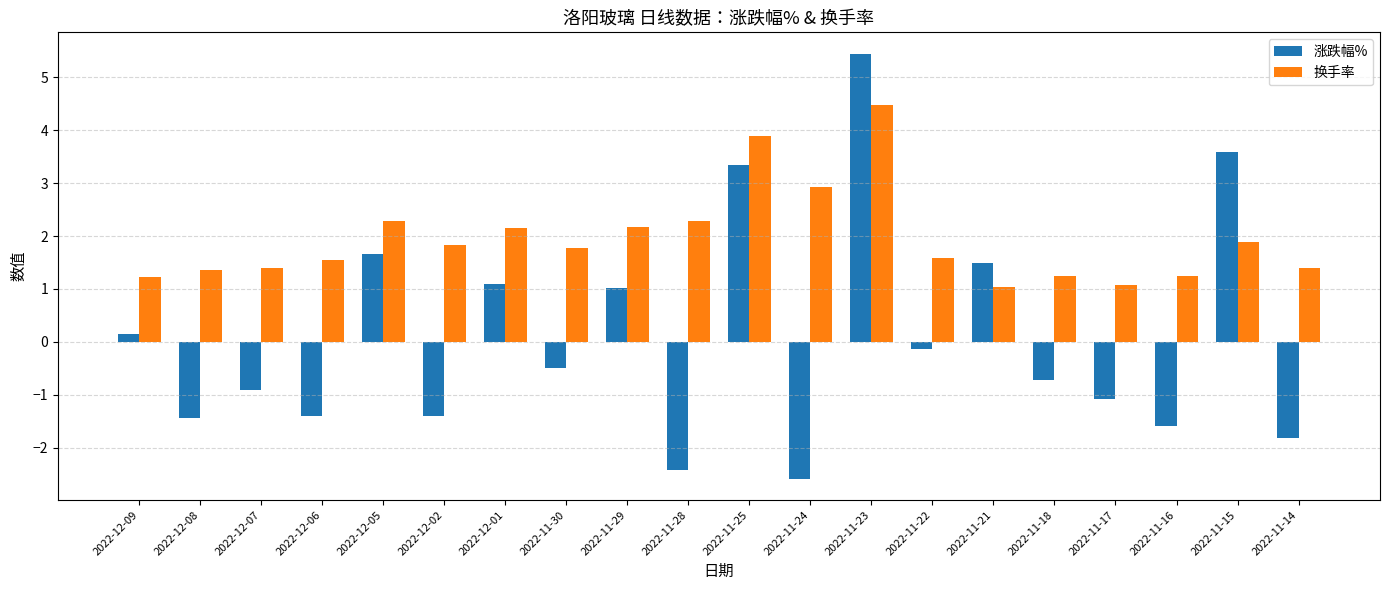

What is the spread (max minus min) of values at 2022-11-30?

2.3